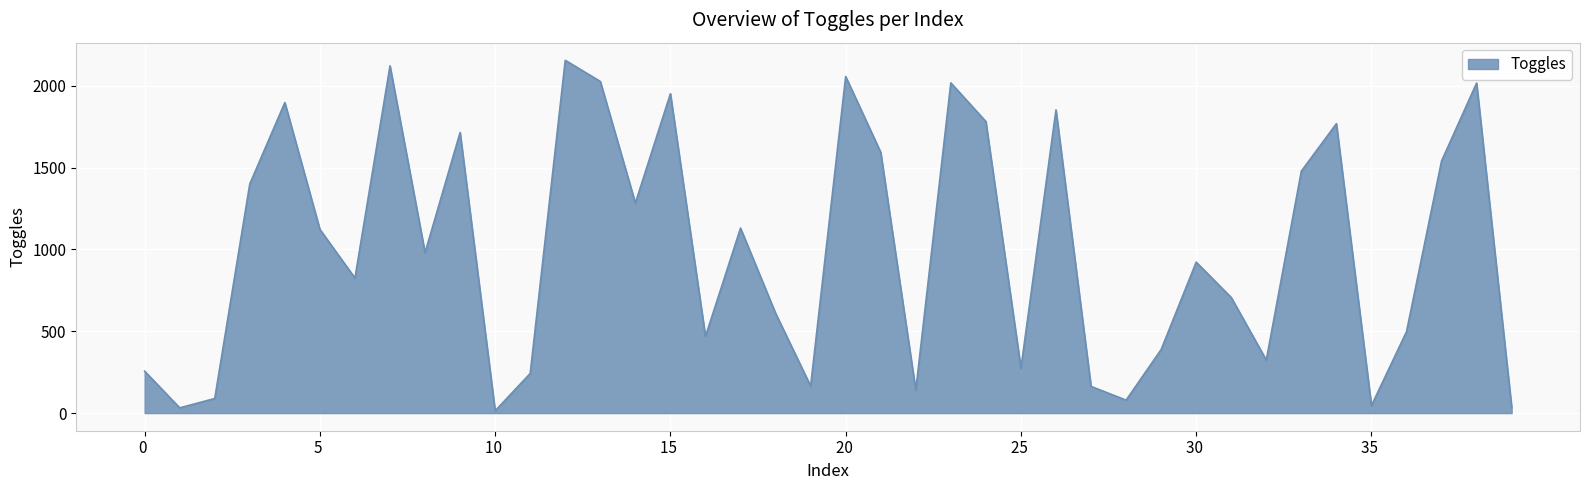

What is the maximum value shown in the chart?

2155